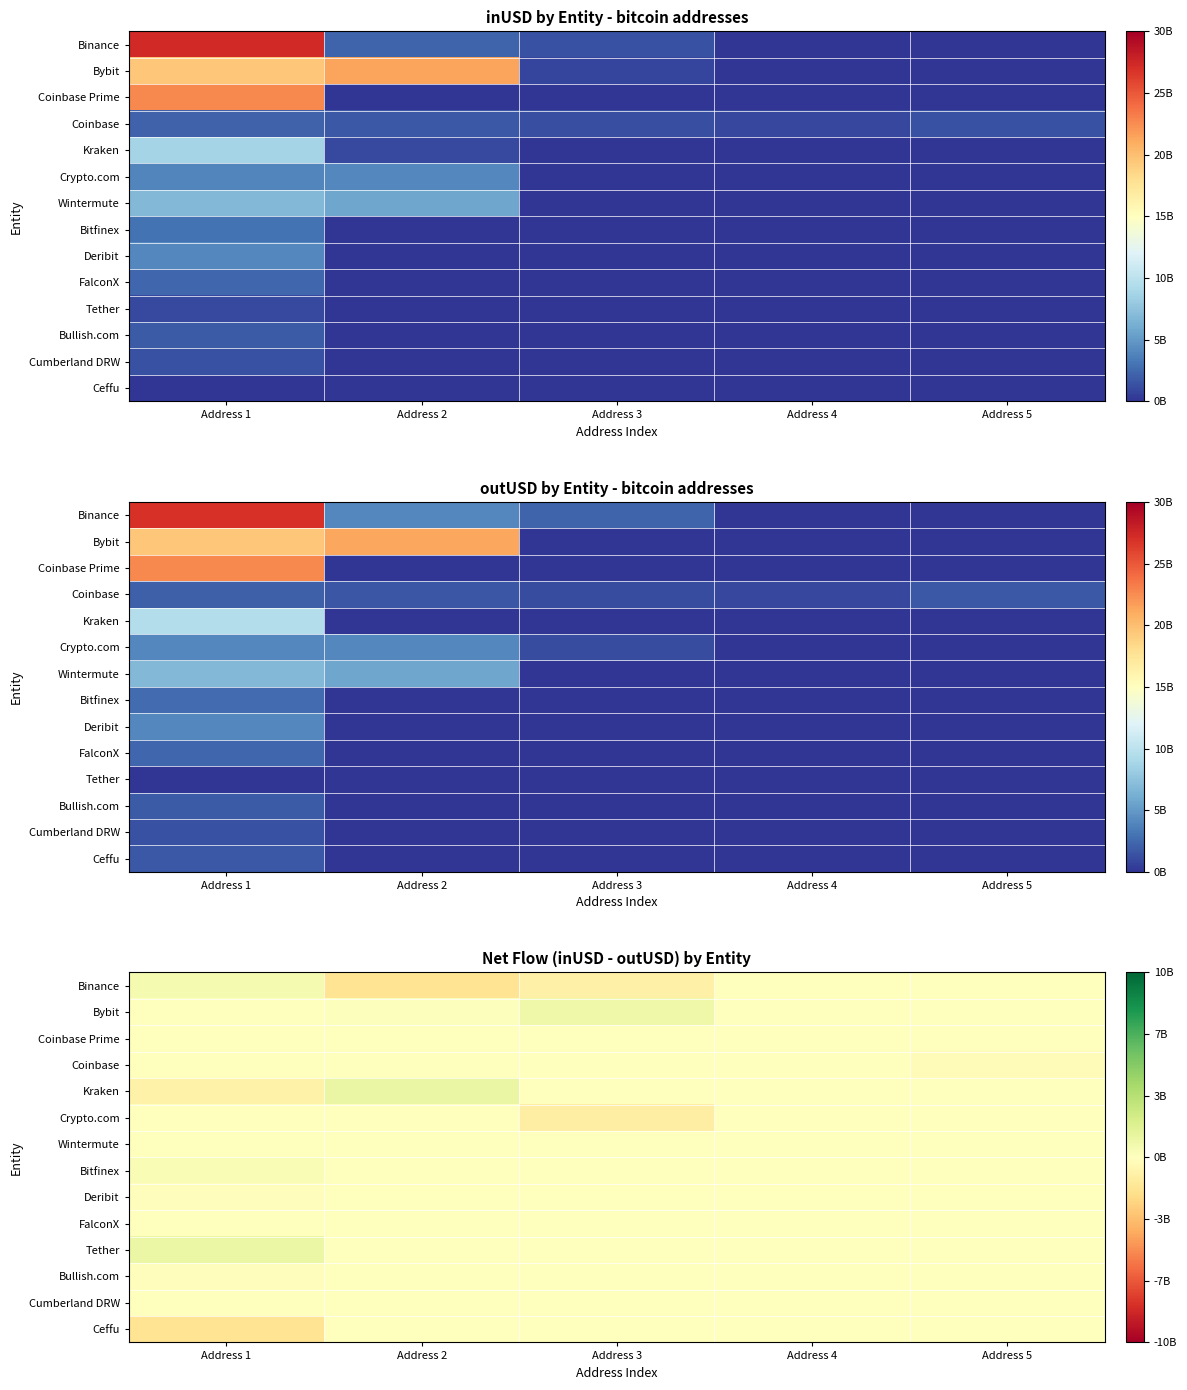

True or false: Crypto.com has a value of 742003867.9 at Address 4.

False